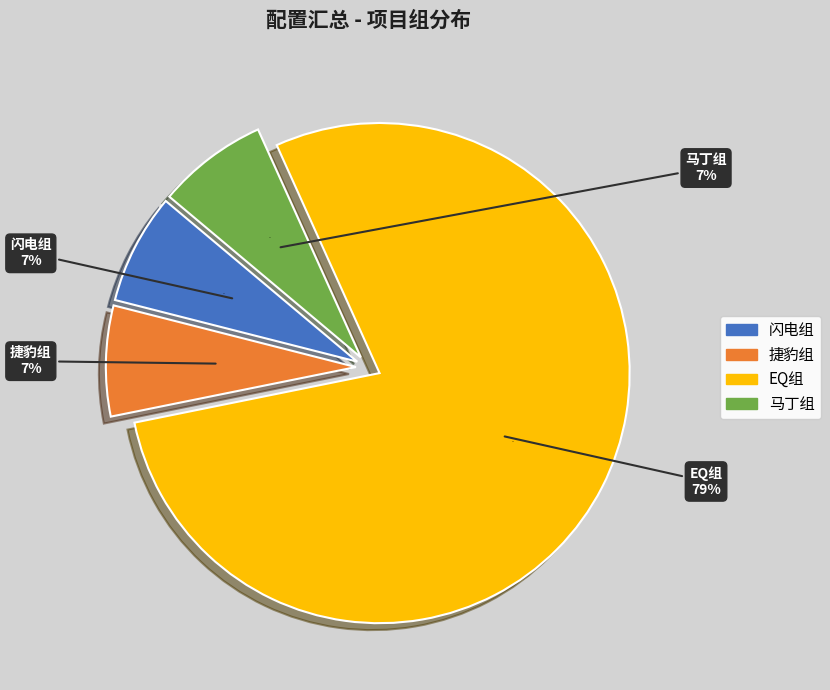

Which slice is the largest?

EQ组